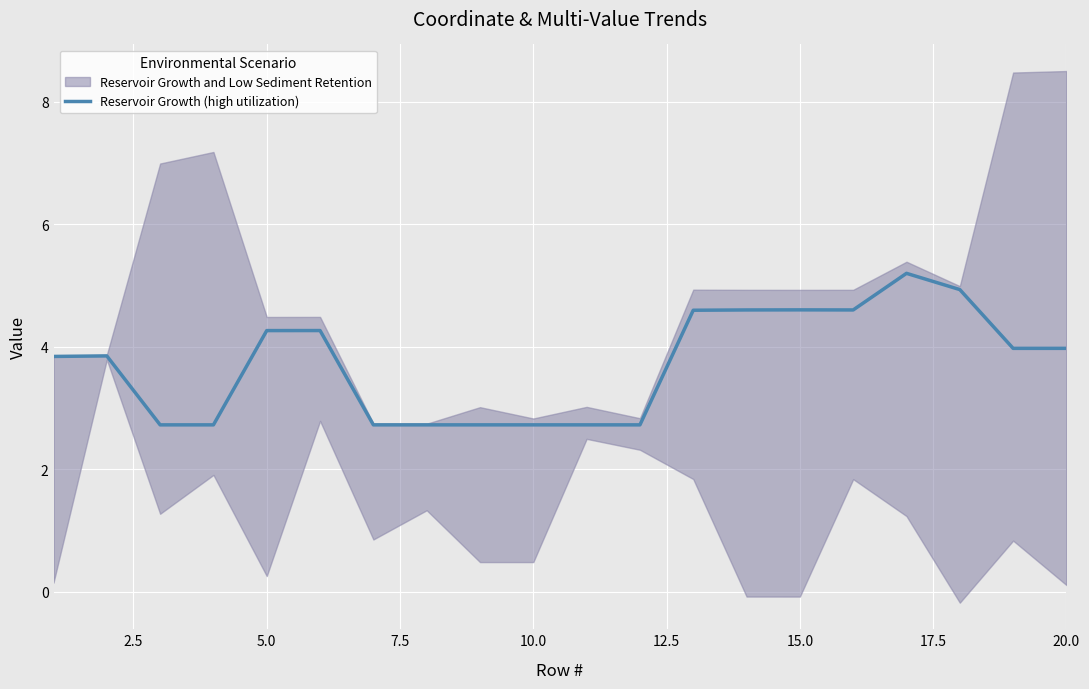

What is the maximum value shown in the chart?

5.2